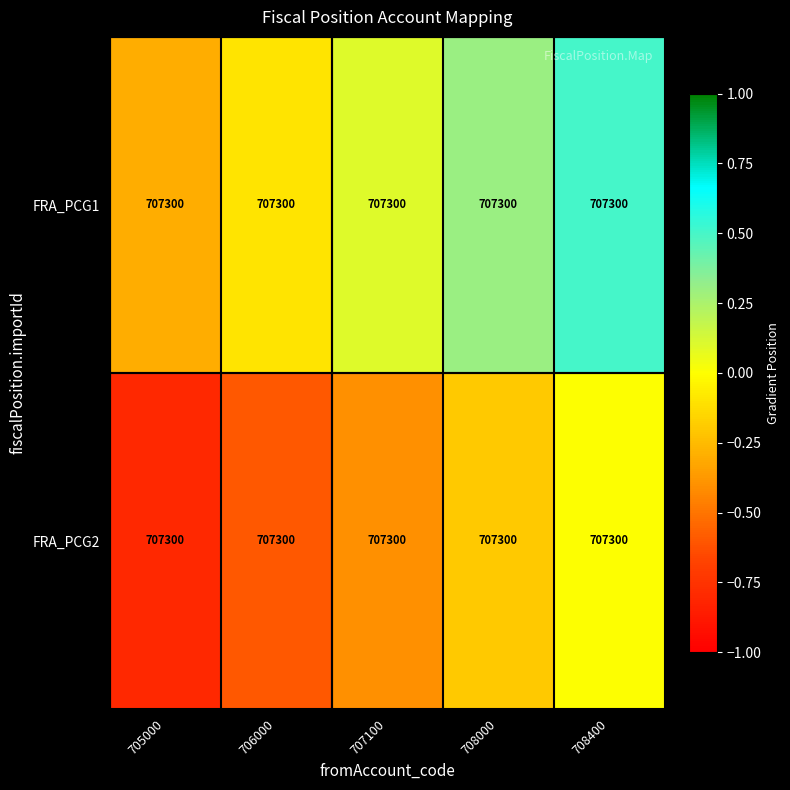

Reading right to left, extract all data points from this chart.

FRA_PCG1: 708400=707300.0	708000=707300.0	707100=707300.0	706000=707300.0	705000=707300.0
FRA_PCG2: 708400=707300.0	708000=707300.0	707100=707300.0	706000=707300.0	705000=707300.0